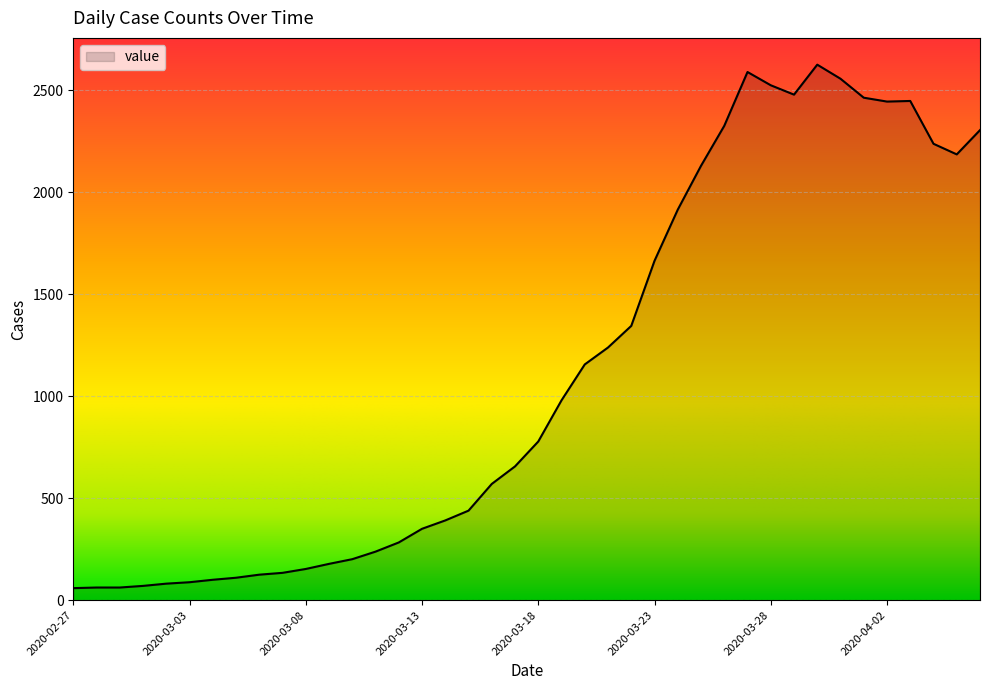

What is the greatest value displayed?

2626